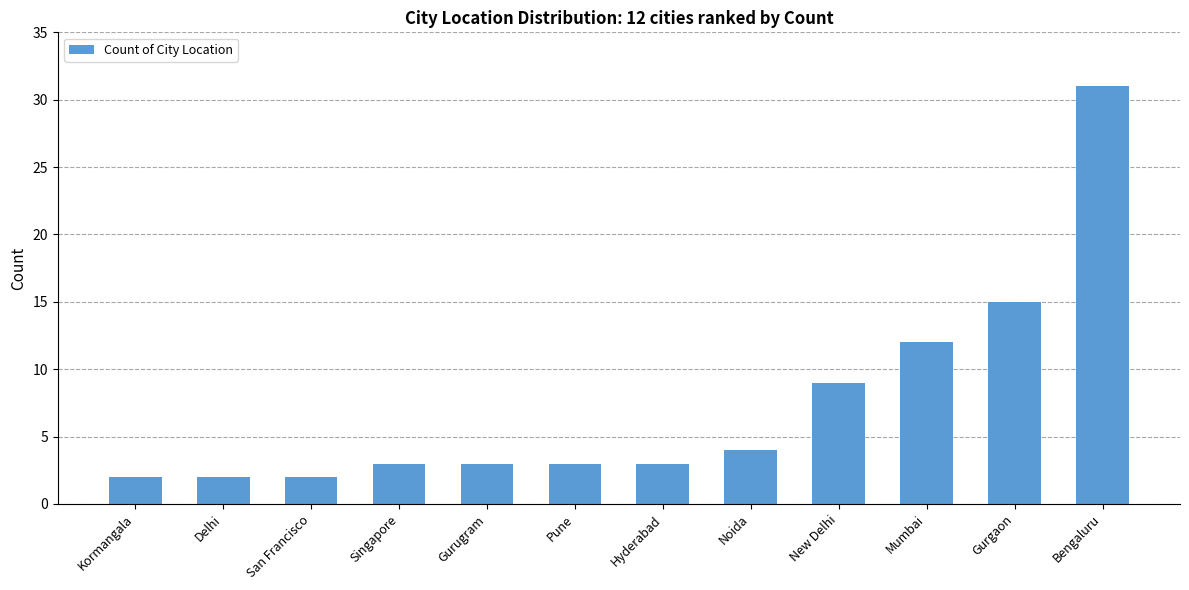

What is the change in value from San Francisco to Gurugram?

+1